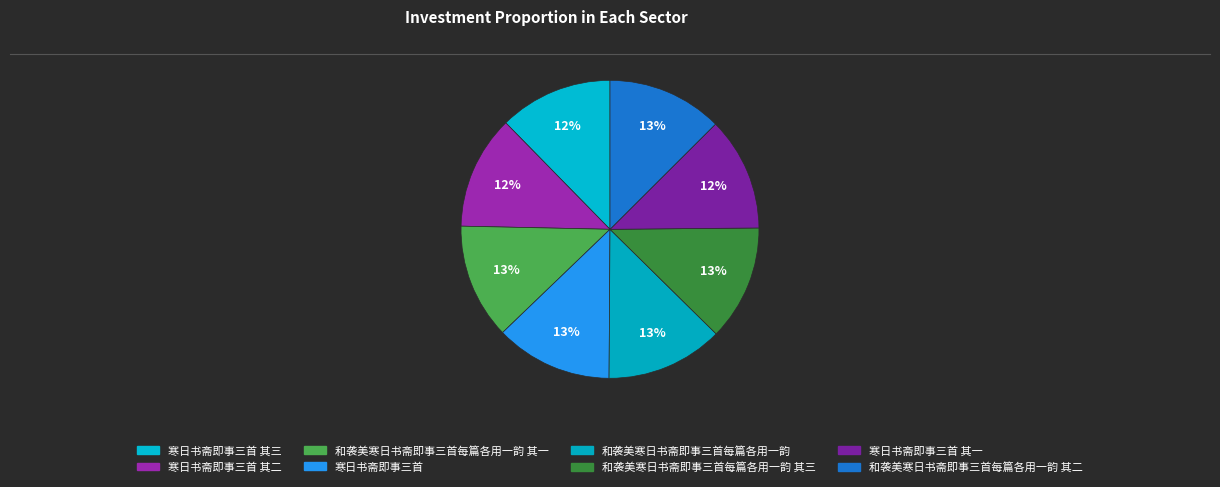

Count the number of slices in the pie.

8